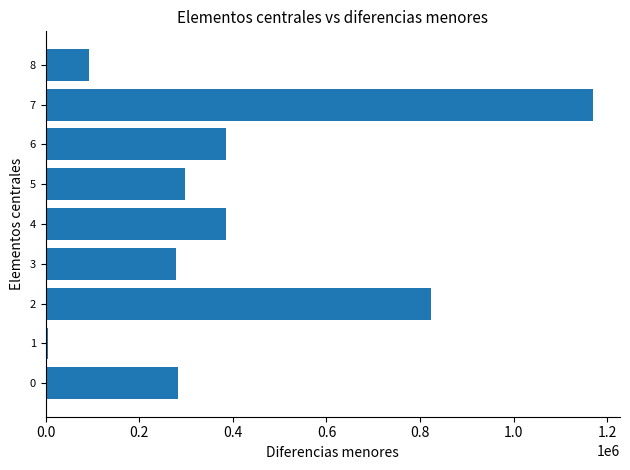

What is the maximum value shown in the chart?

1168496